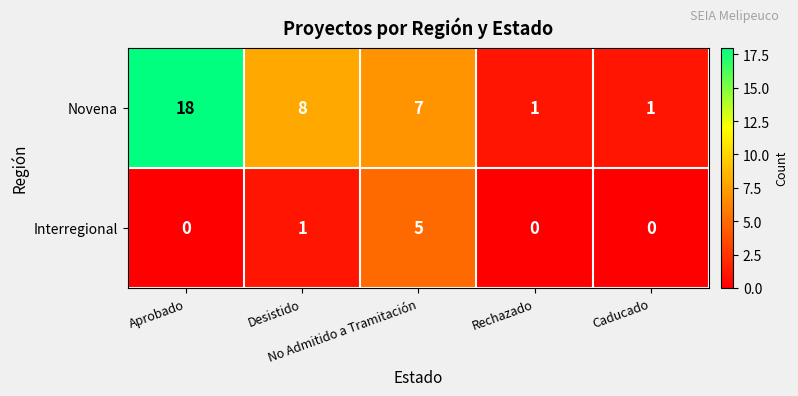

Which series has the largest total across all categories?

Novena